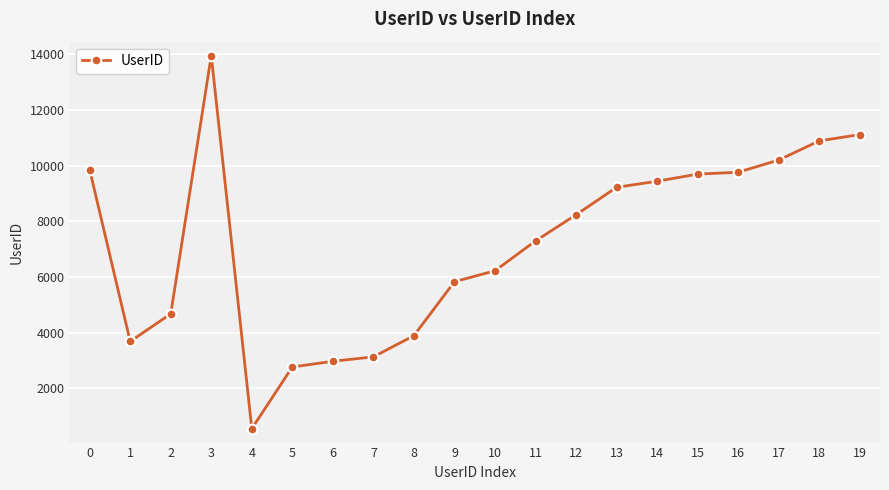

Where is the first local maximum?

3